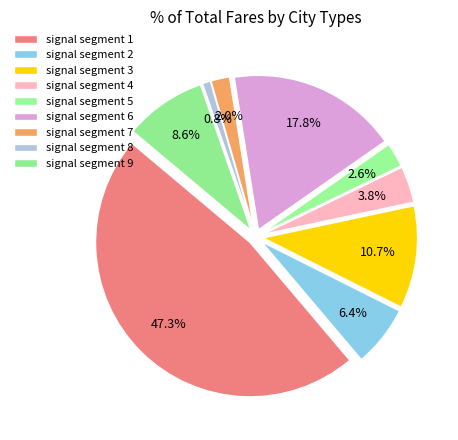

What percentage is NOT represented by signal segment 1?

52.7%